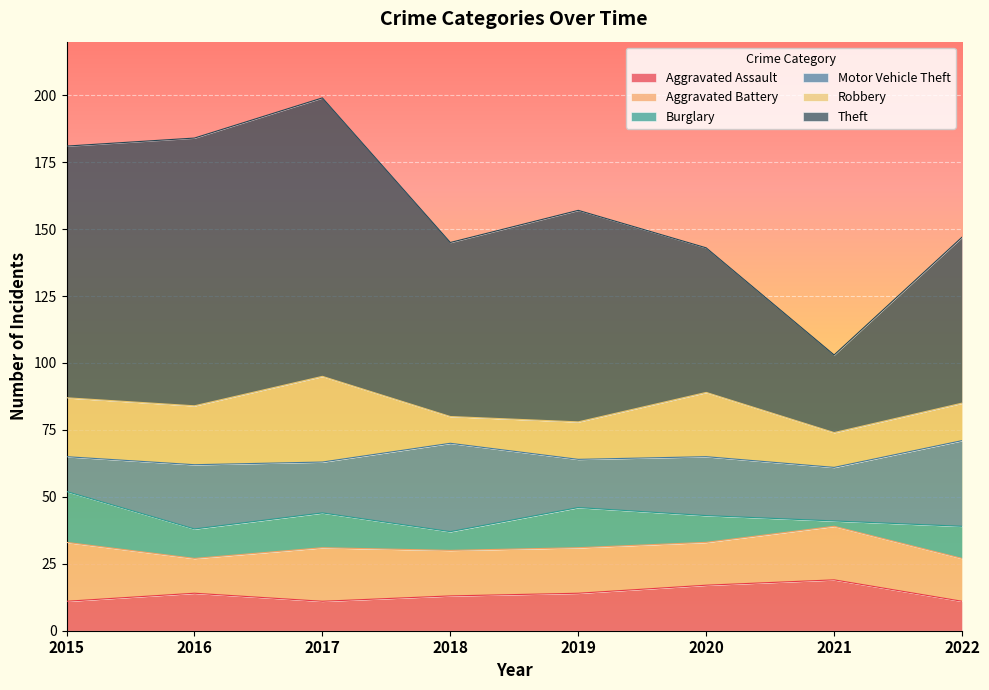

How many values in the Motor Vehicle Theft series are below 22?

4